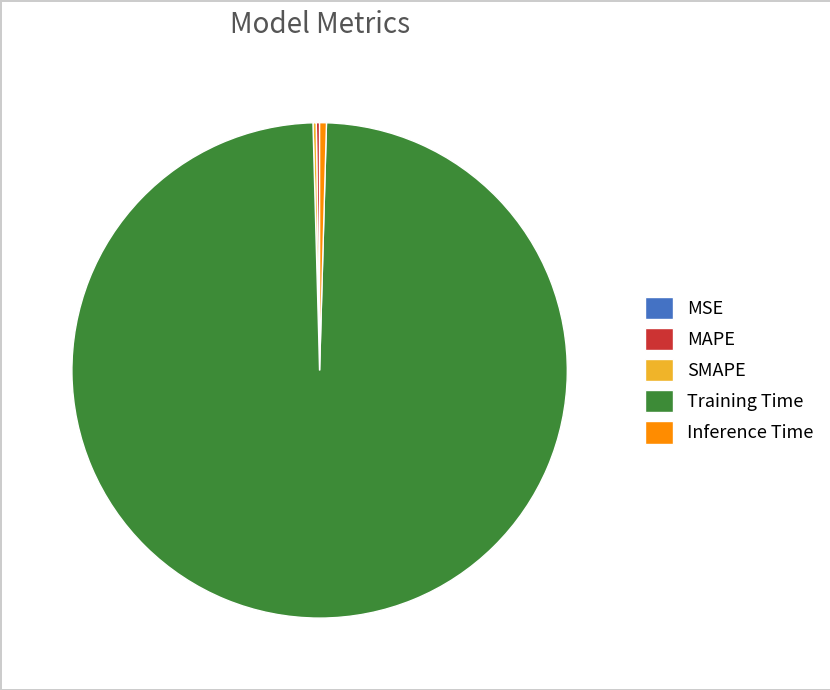

Which category accounts for the majority?

Training Time